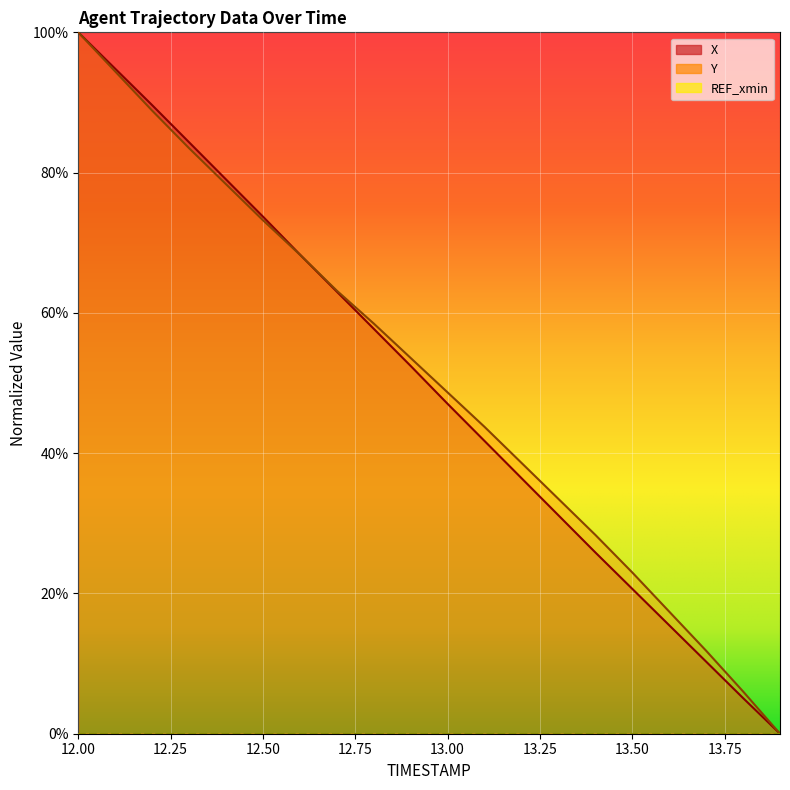

What is the label of the 3rd point from the left?

12.2